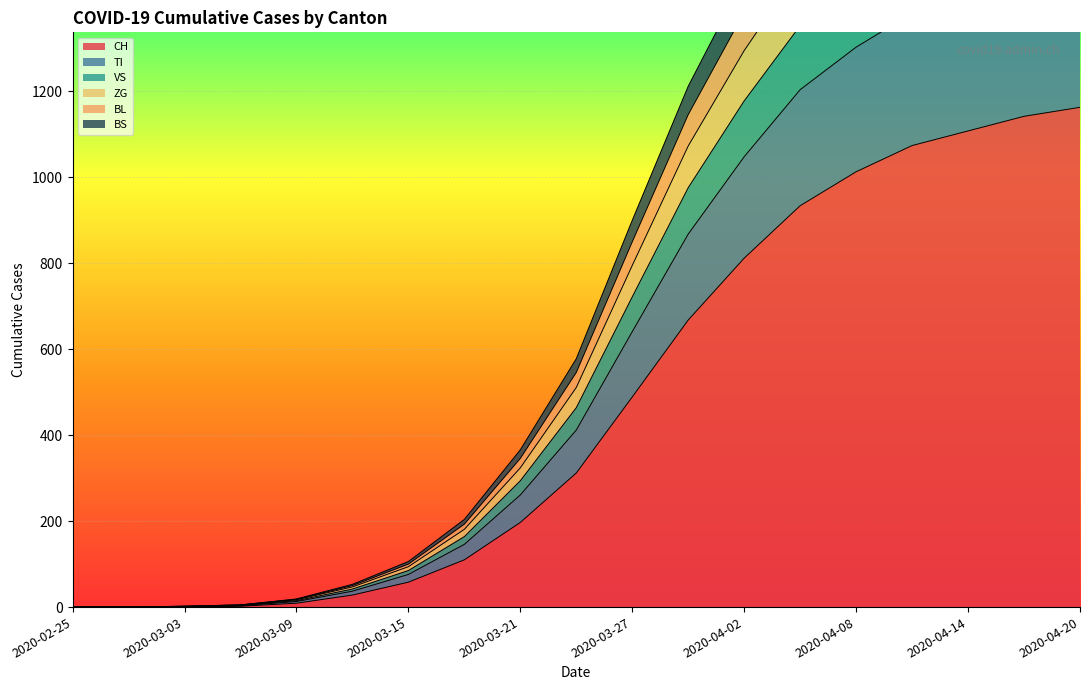

How many lines are shown in the chart?

6